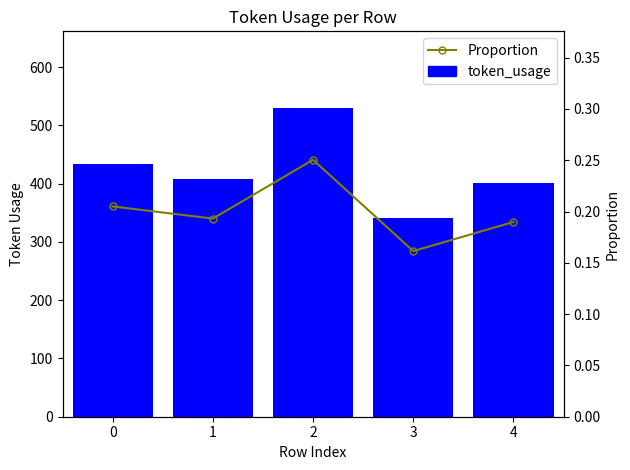

The Proportion series shows 0.2 at 0. True or false?

True